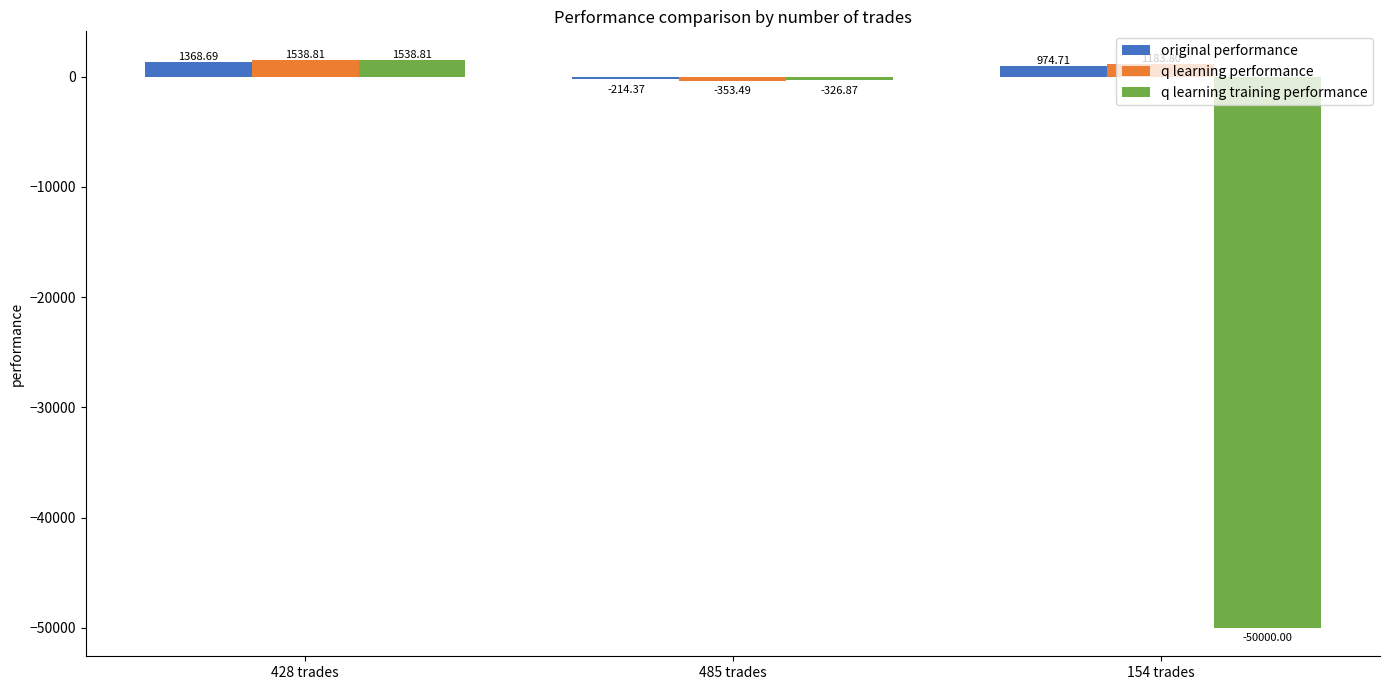

Reading left to right, extract all data points from this chart.

original performance: 428 trades=1368.7	485 trades=-214.4	154 trades=974.7
q learning performance: 428 trades=1538.8	485 trades=-353.5	154 trades=1183.8
q learning training performance: 428 trades=1538.8	485 trades=-326.9	154 trades=-50000.0